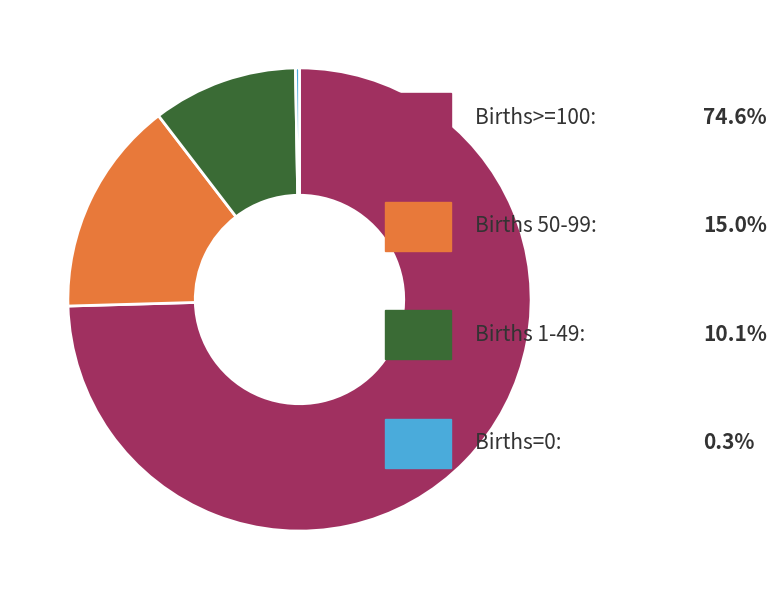

Does any single category account for the majority?

Yes